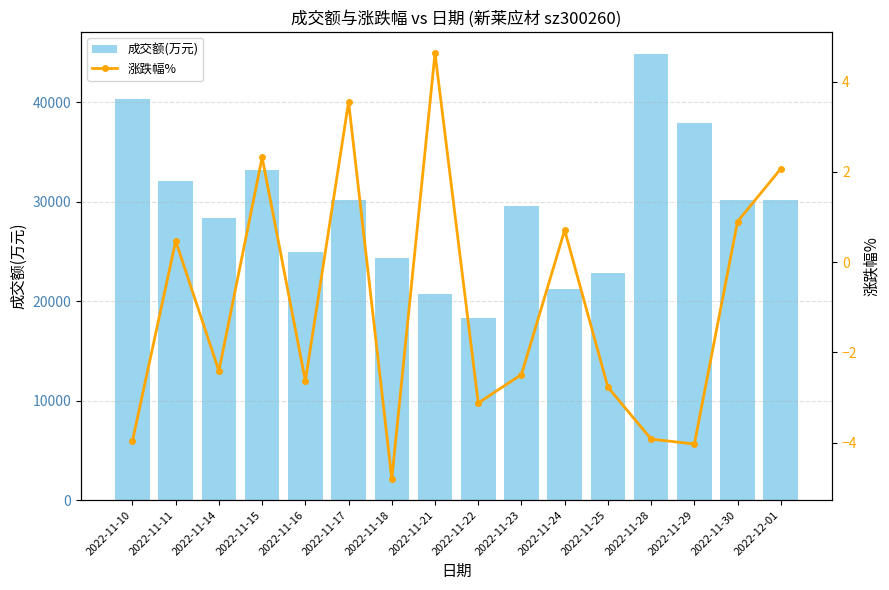

What is the difference between the maximum and minimum values in the 涨跌幅% series?

9.4